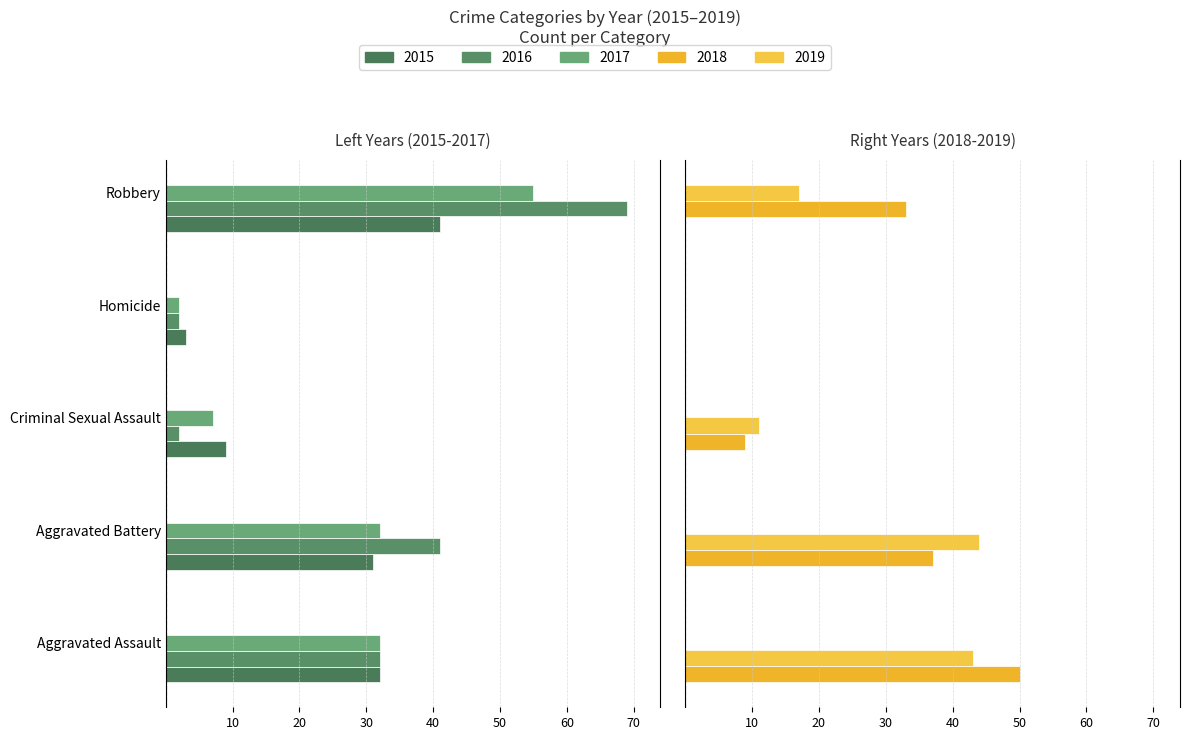

At how many categories does at least one series exceed -38?

5